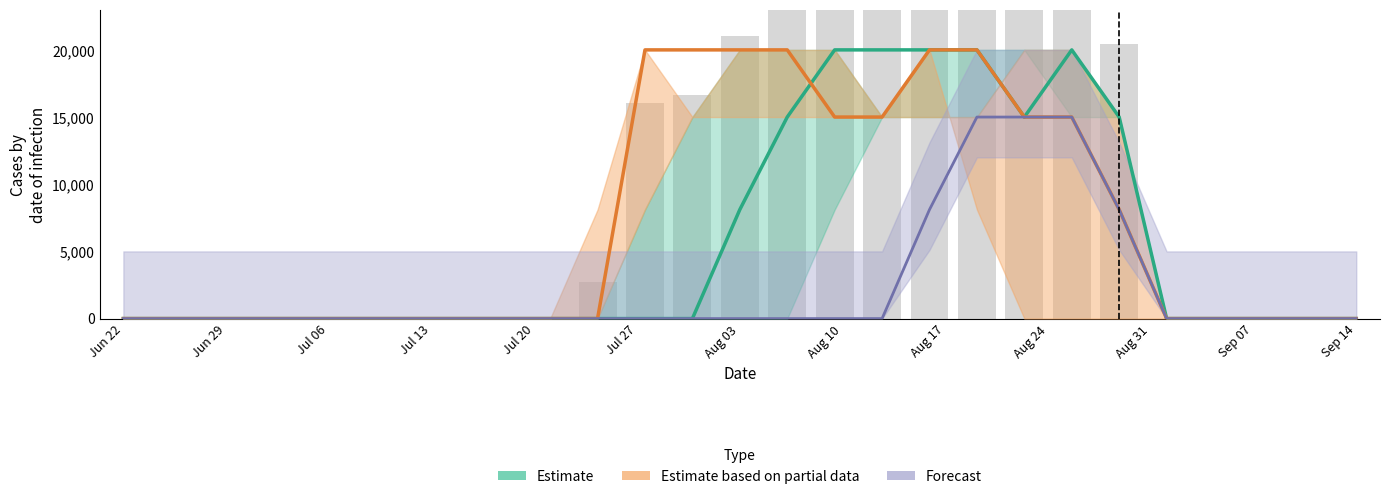

Rank the series at Aug 17 from highest to lowest value.

Estimate, Estimate based on partial data, Forecast